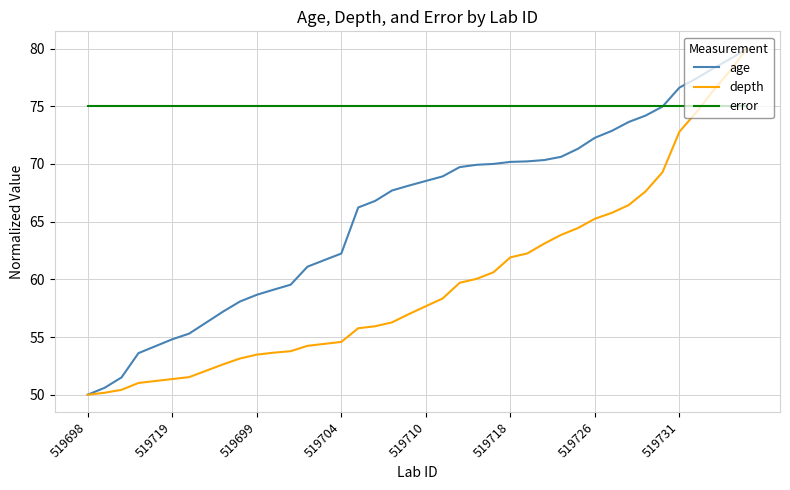

What is the greatest value displayed?

80.0